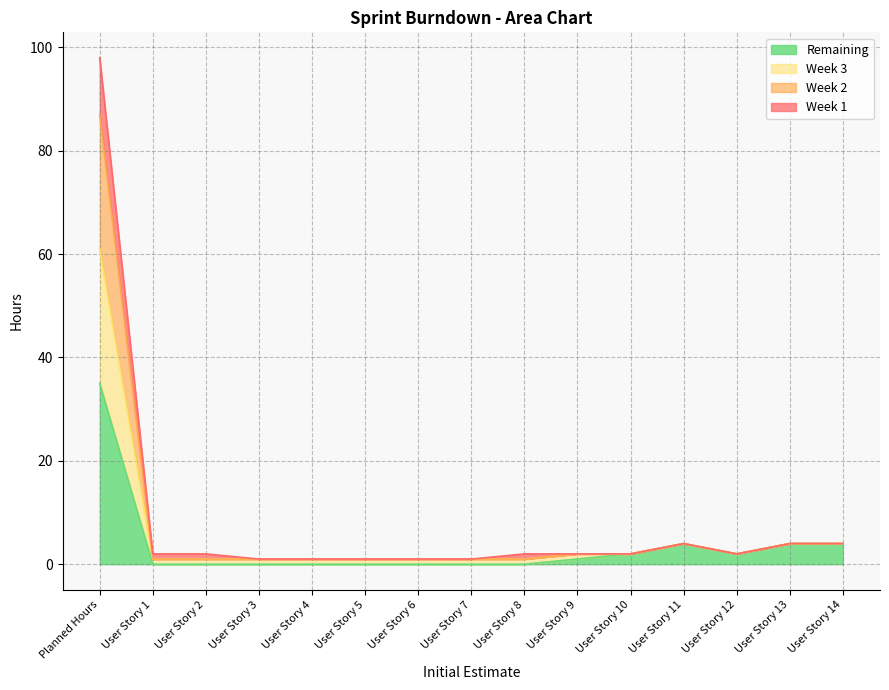

How many data points in Week 2 are above 1?

7